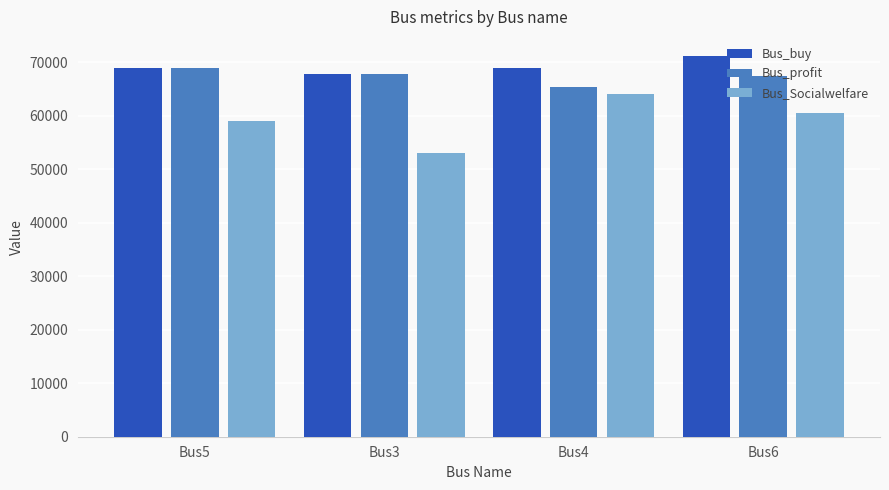

How many values in the Bus_Socialwelfare series exceed 60563?

2